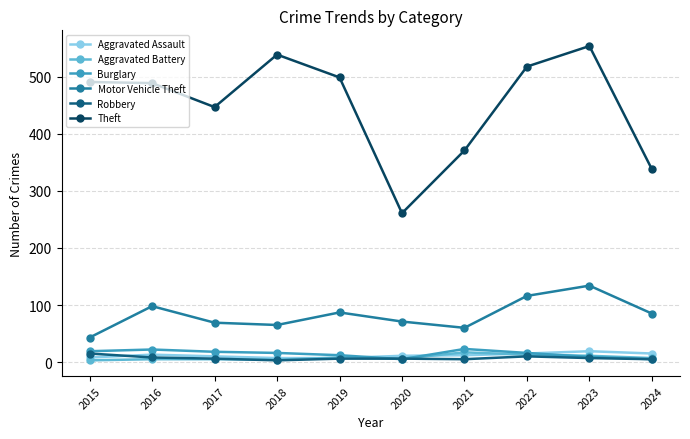

Count the number of data series in this chart.

6